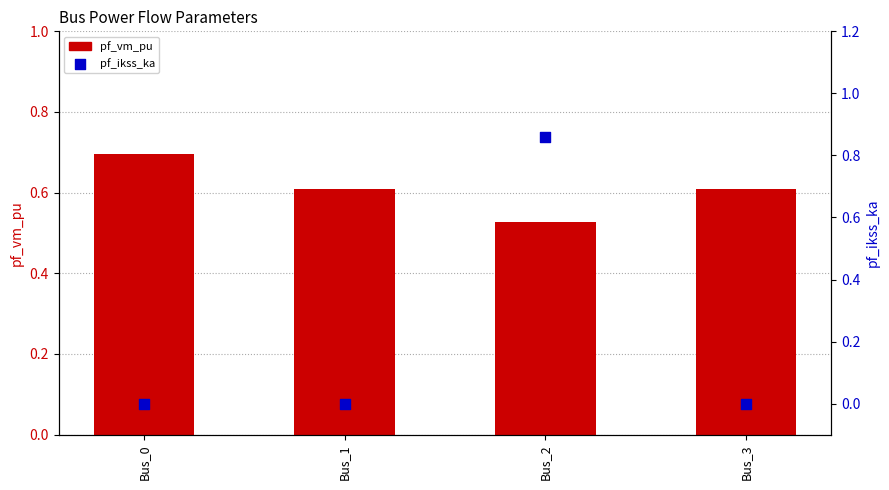

Which series reaches the maximum Y coordinate?

pf_ikss_ka